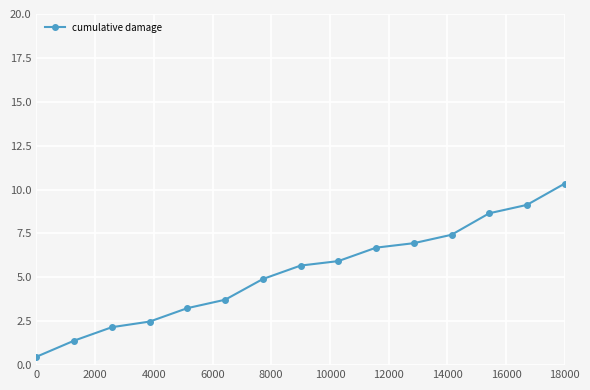

What is the difference between the second highest and minimum values?

8.6